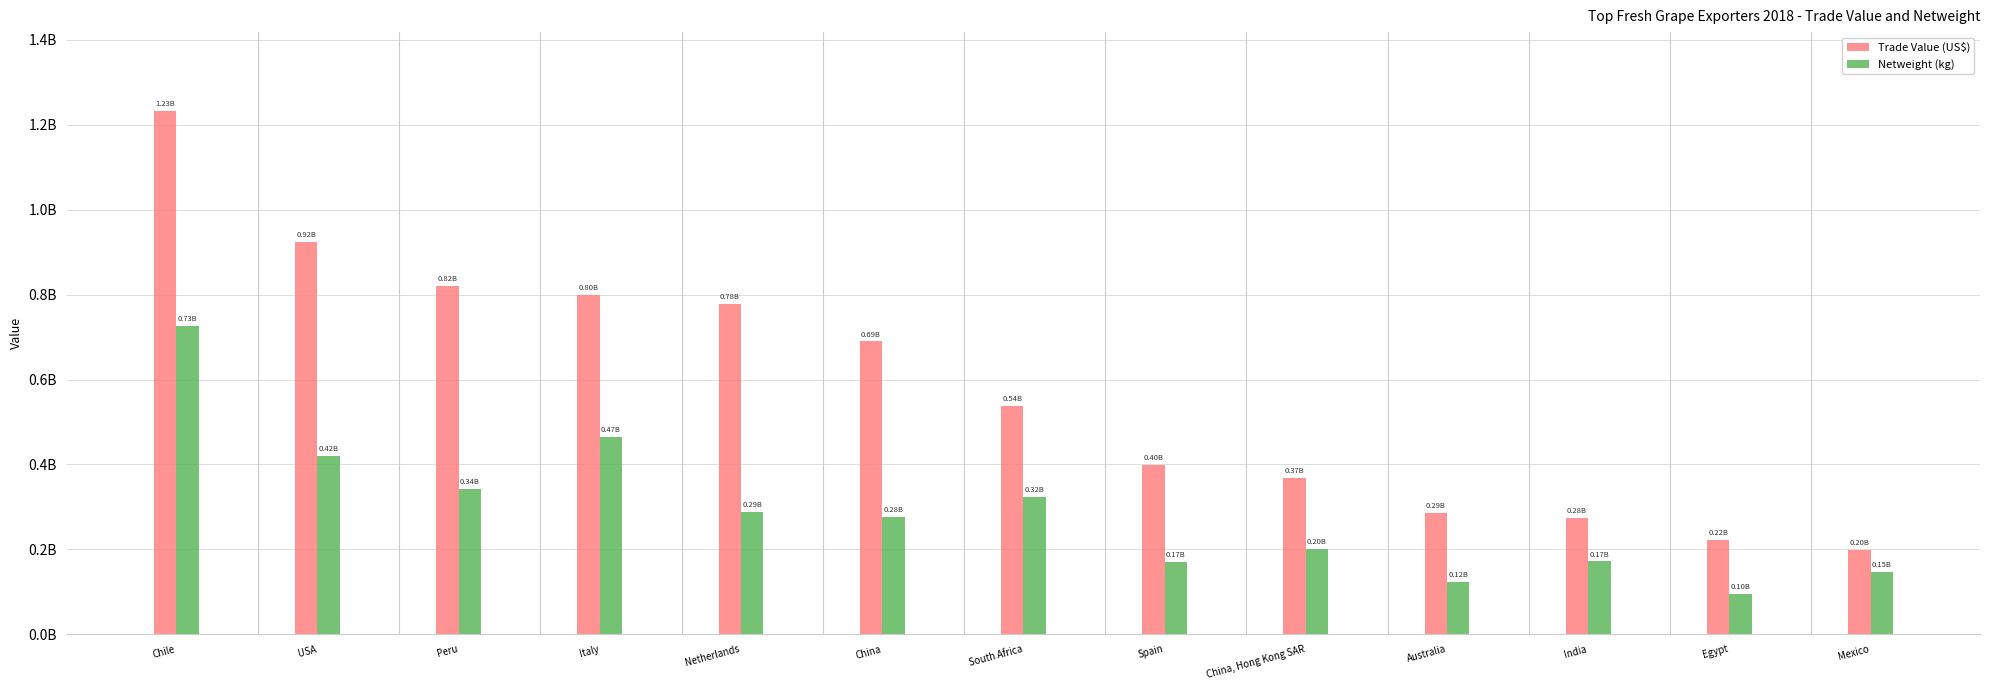

At which label does Netweight (kg) reach its peak?

Chile